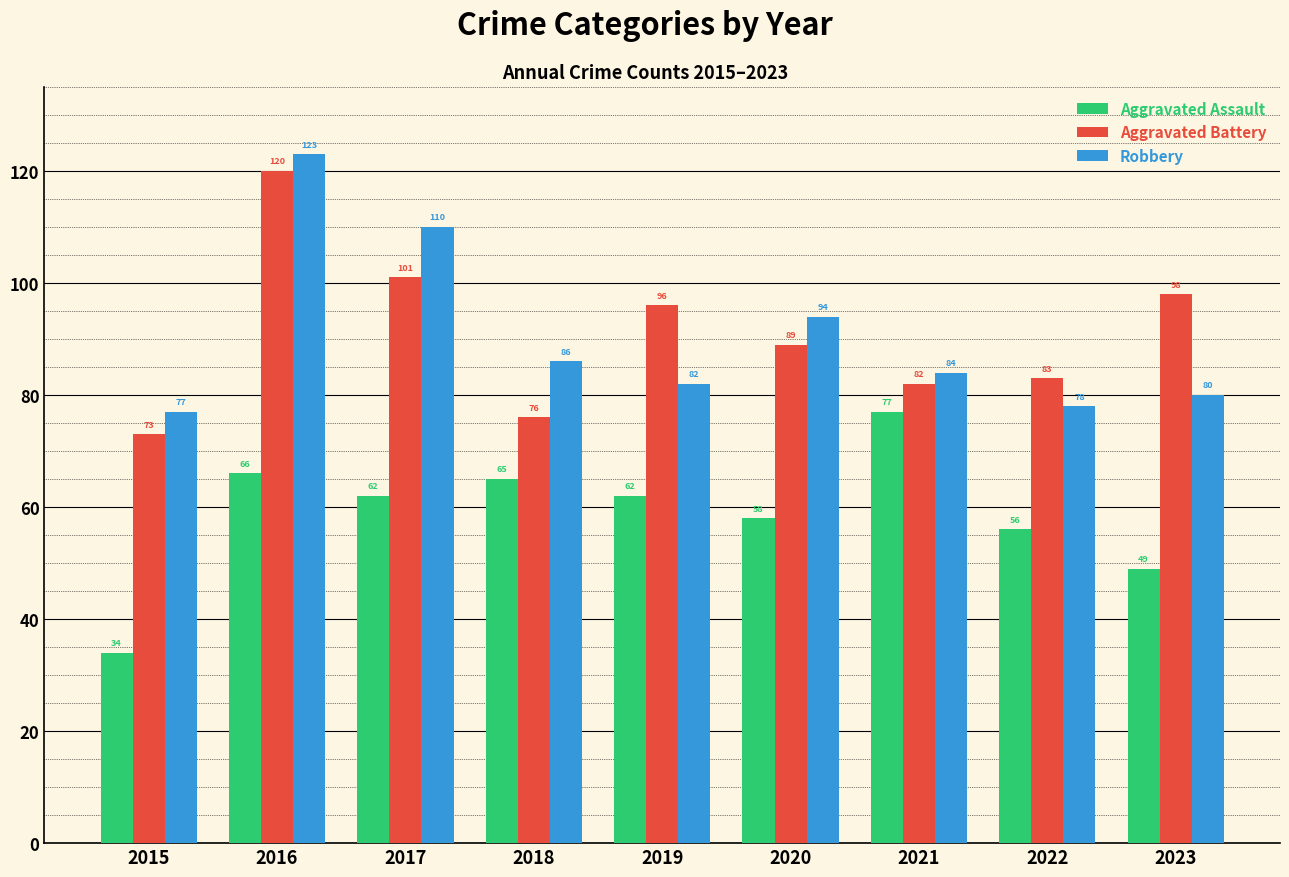

At which label does Aggravated Battery first exceed 89?

2016